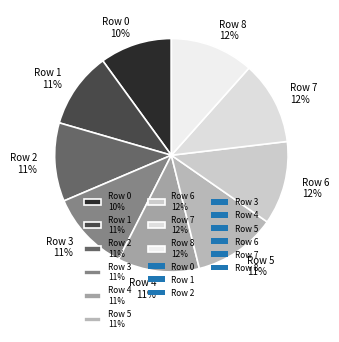

Does Row 8 12% account for over 50% of the chart?

No